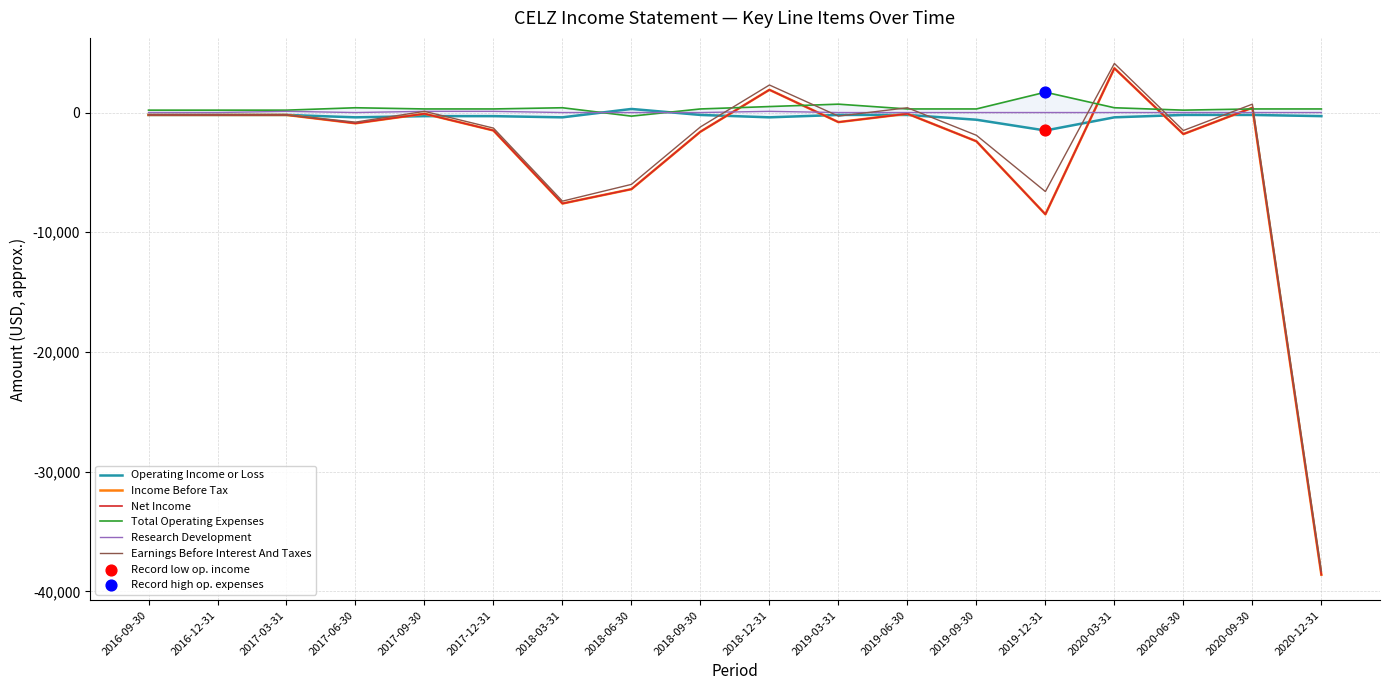

Is the value of Operating Income or Loss at 2017-12-31 greater than the value of Net Income at 2019-12-31?

Yes